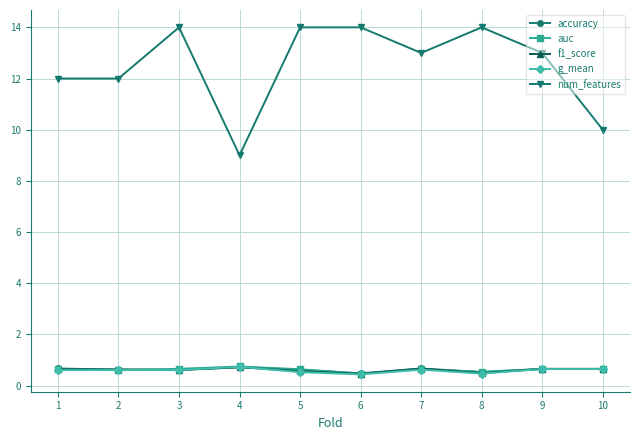

How many series are shown in this chart?

5